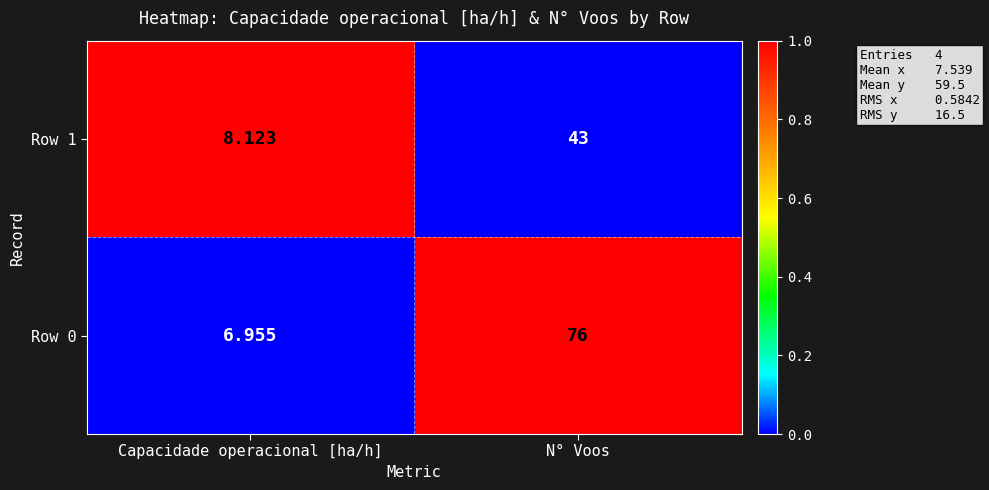

List the labels in order of Row 0 value, smallest first.

Capacidade operacional [ha/h], N° Voos